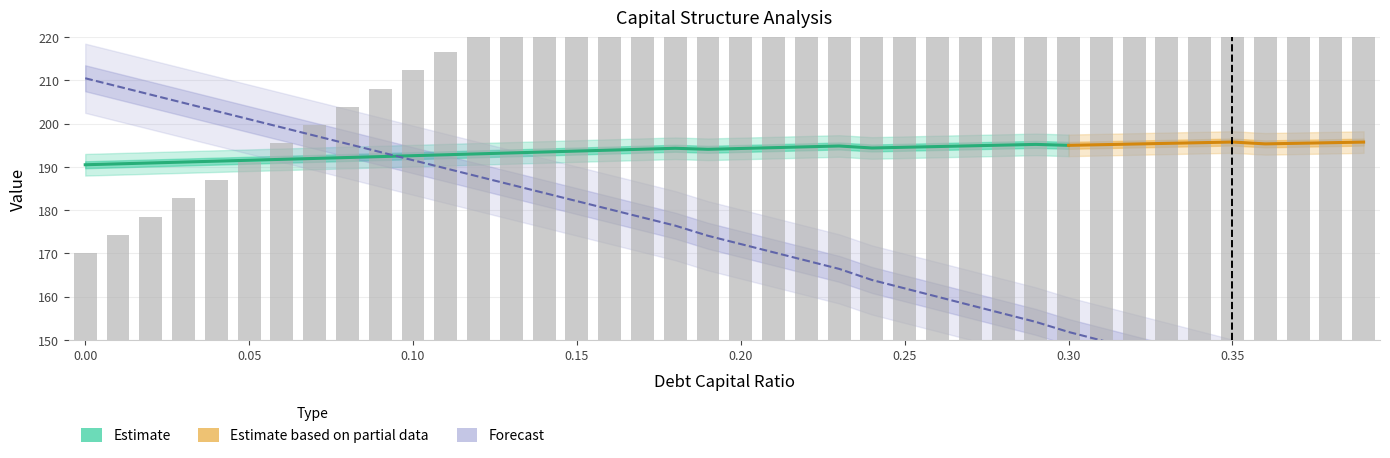

What is the difference between the equity_value values at 0.31 and 0.03?

129.0